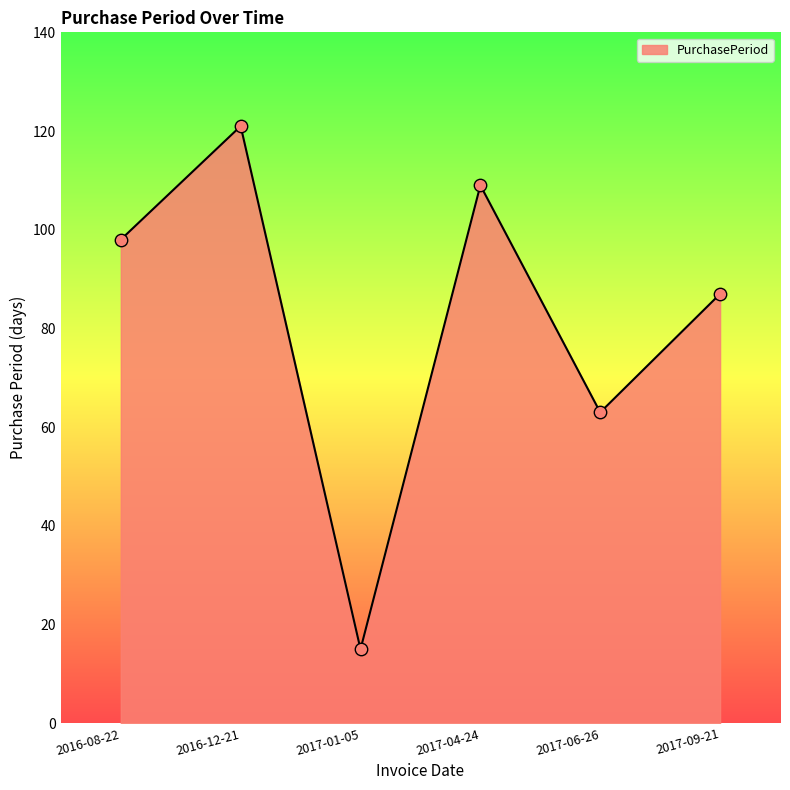

What is the change in value from 2016-12-21 to 2017-06-26?

-58